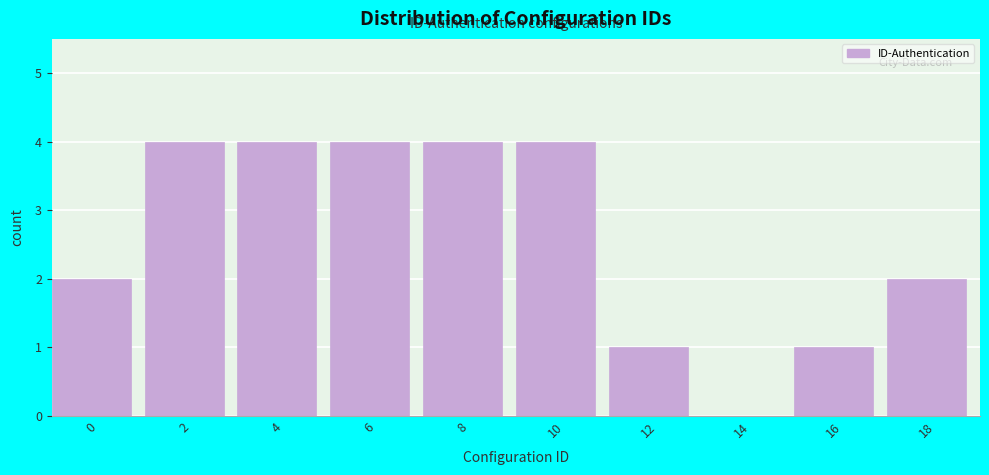

Reading right to left, list all the values displayed in this chart.

18=2	16=1	14=0	12=1	10=4	8=4	6=4	4=4	2=4	0=2